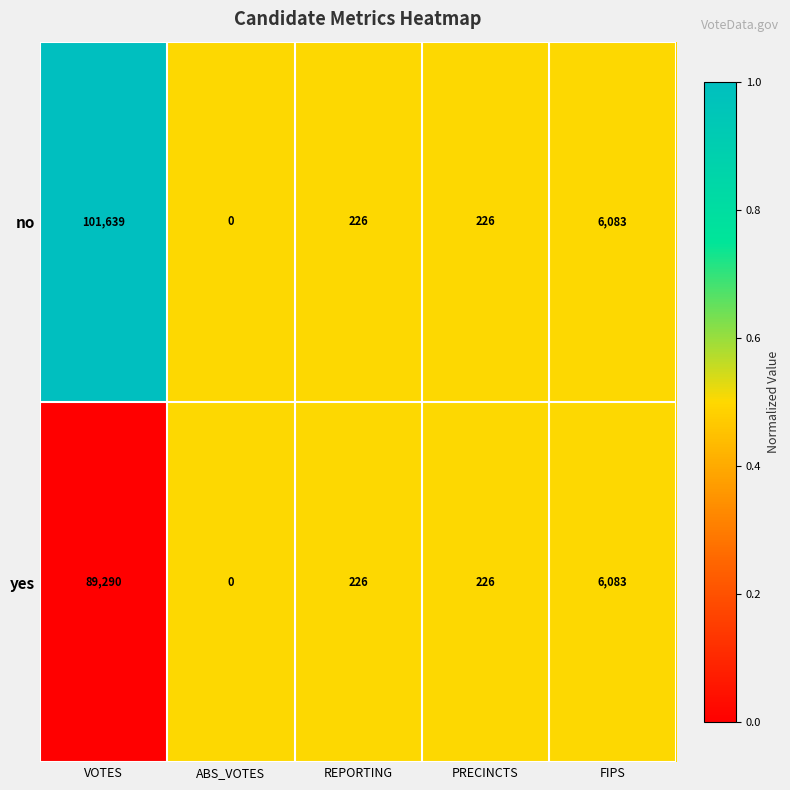

Reading left to right, extract all data points from this chart.

no: VOTES=101639	ABS_VOTES=0	REPORTING=226	PRECINCTS=226	FIPS=6083
yes: VOTES=89290	ABS_VOTES=0	REPORTING=226	PRECINCTS=226	FIPS=6083